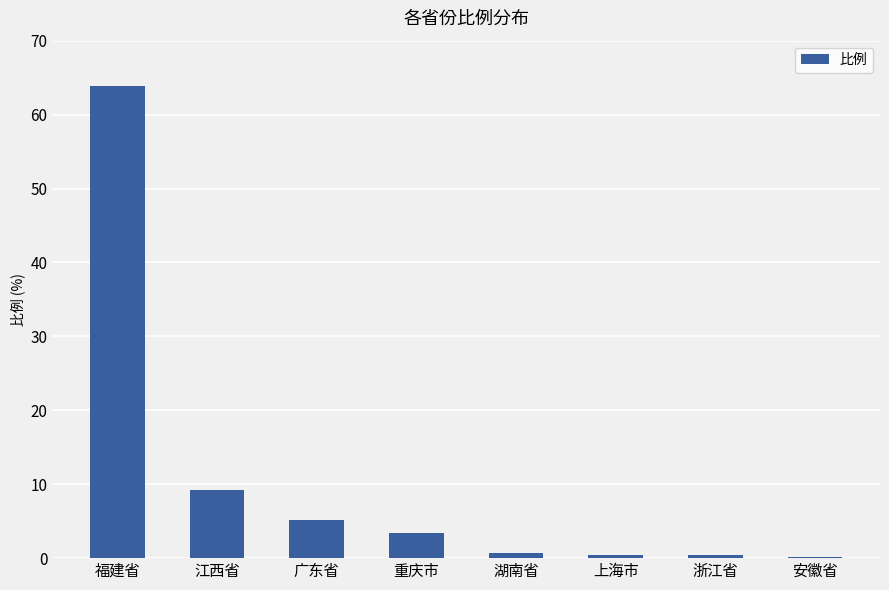

What is the difference between the maximum and minimum values?

63.6